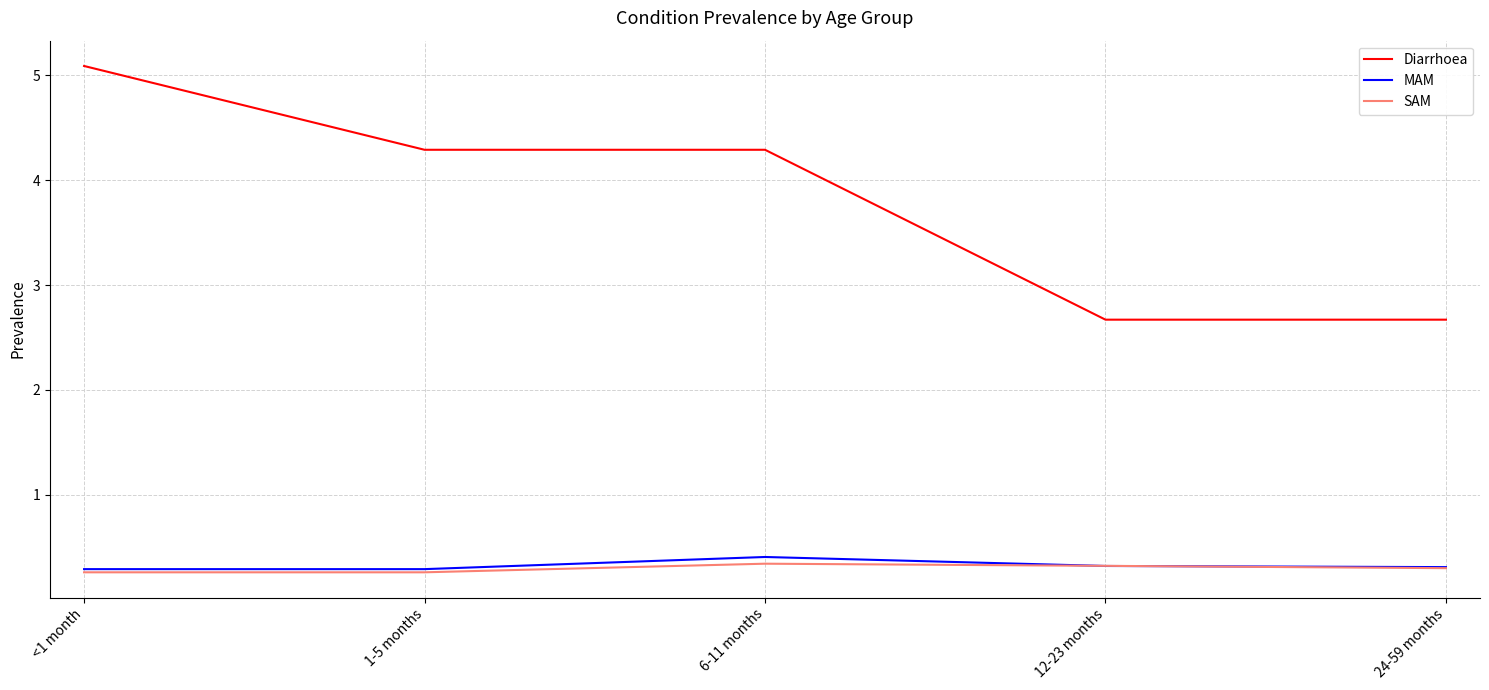

True or false: SAM and Diarrhoea cross at least once.

False